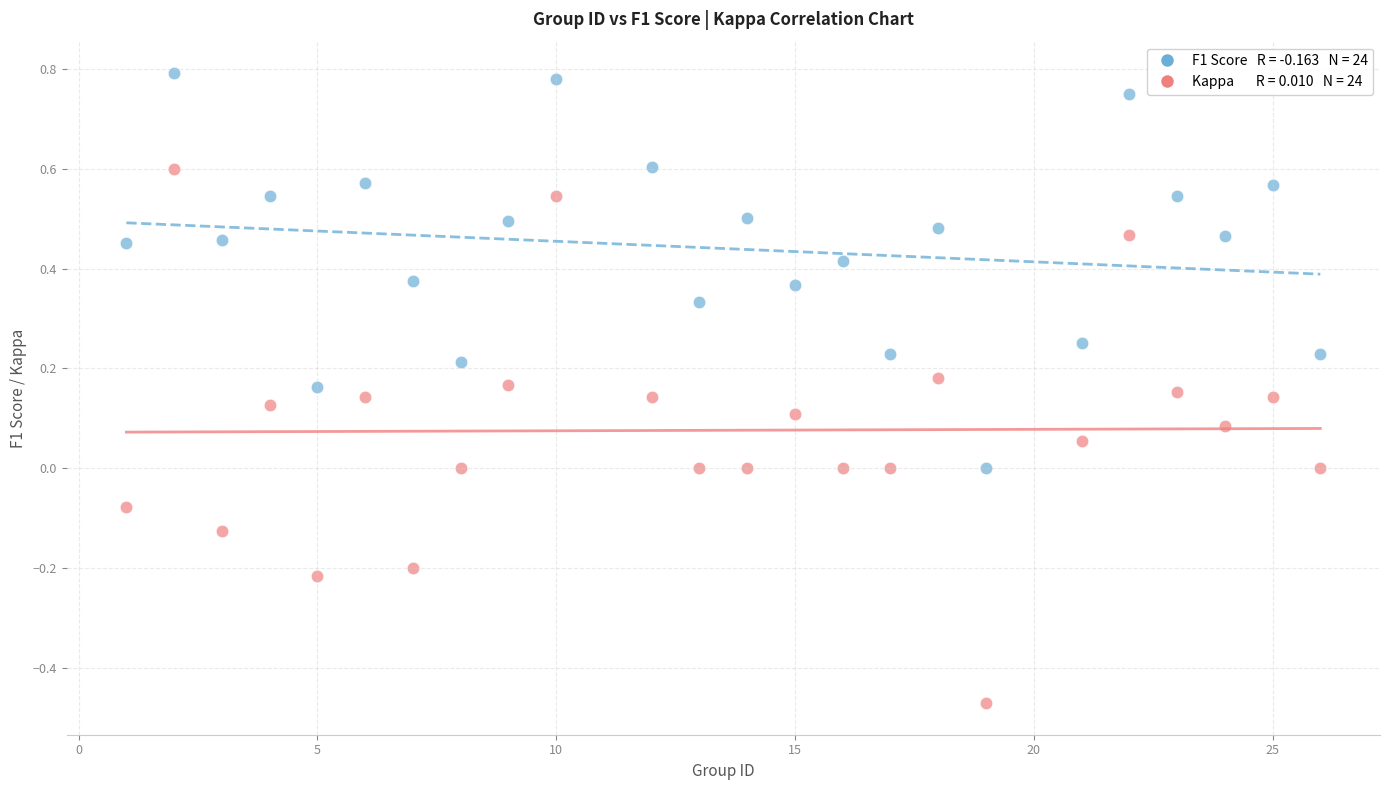

Across all data points, what is the range of X values (max minus min)?

25.0